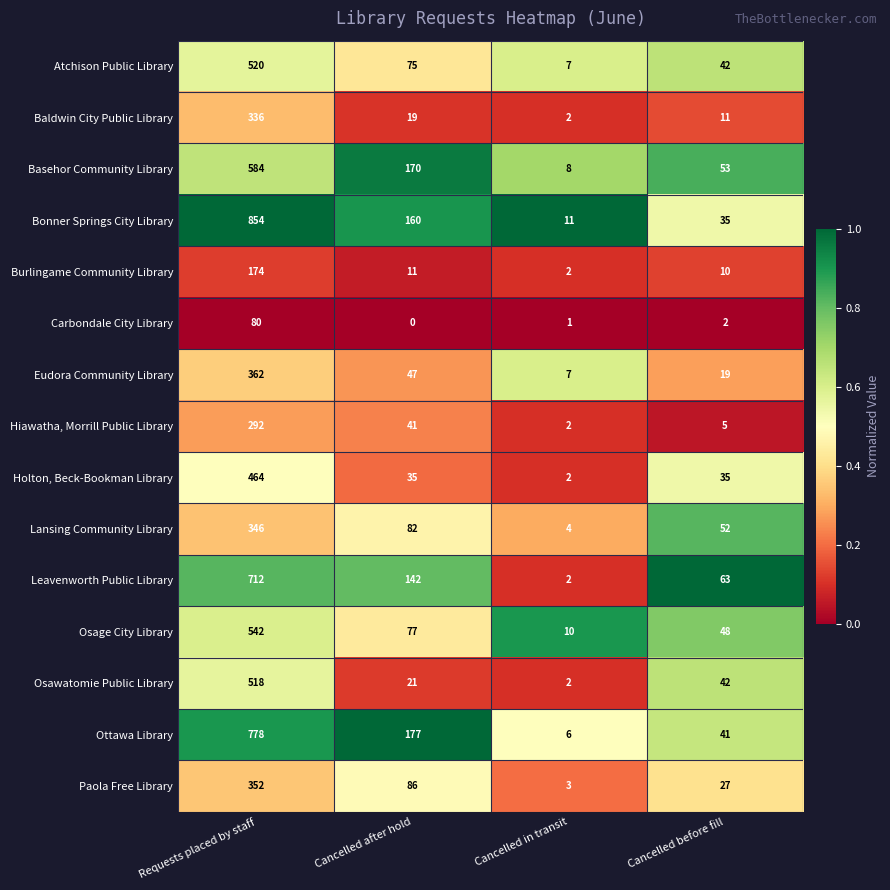

What is the difference between the Carbondale City Library values at Cancelled after hold and Requests placed by staff?

80